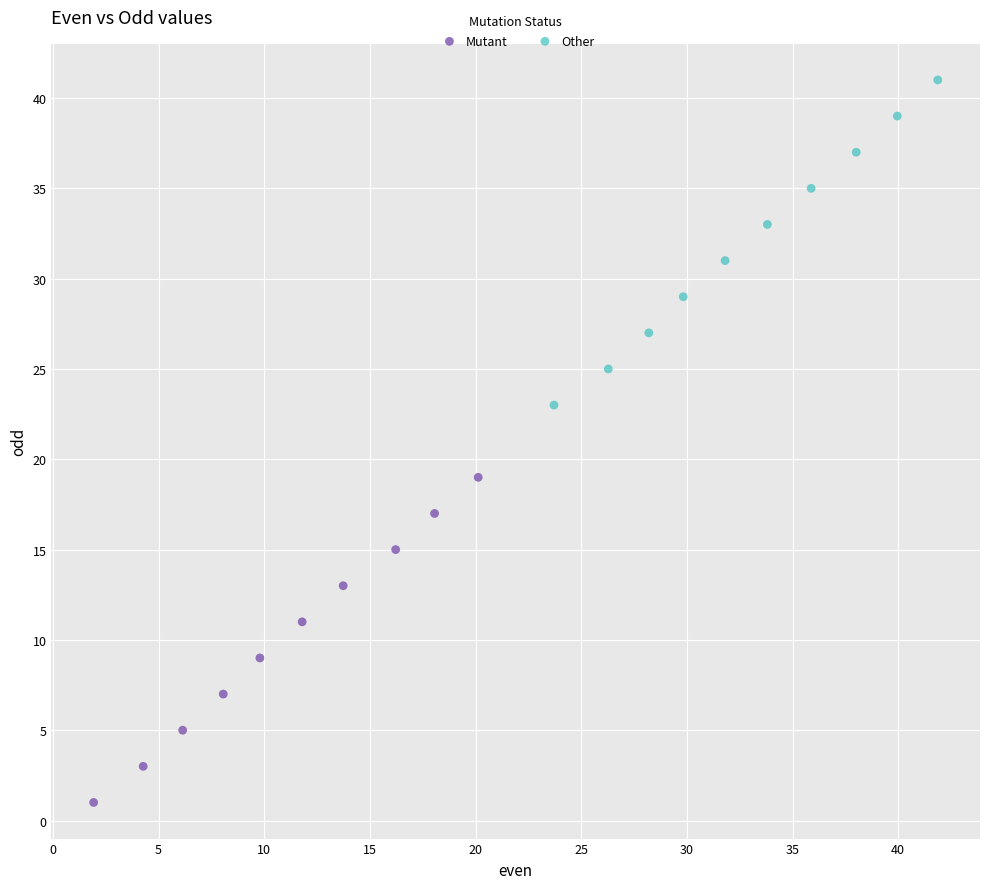

What are all the series names shown in the legend?

Mutant, Other